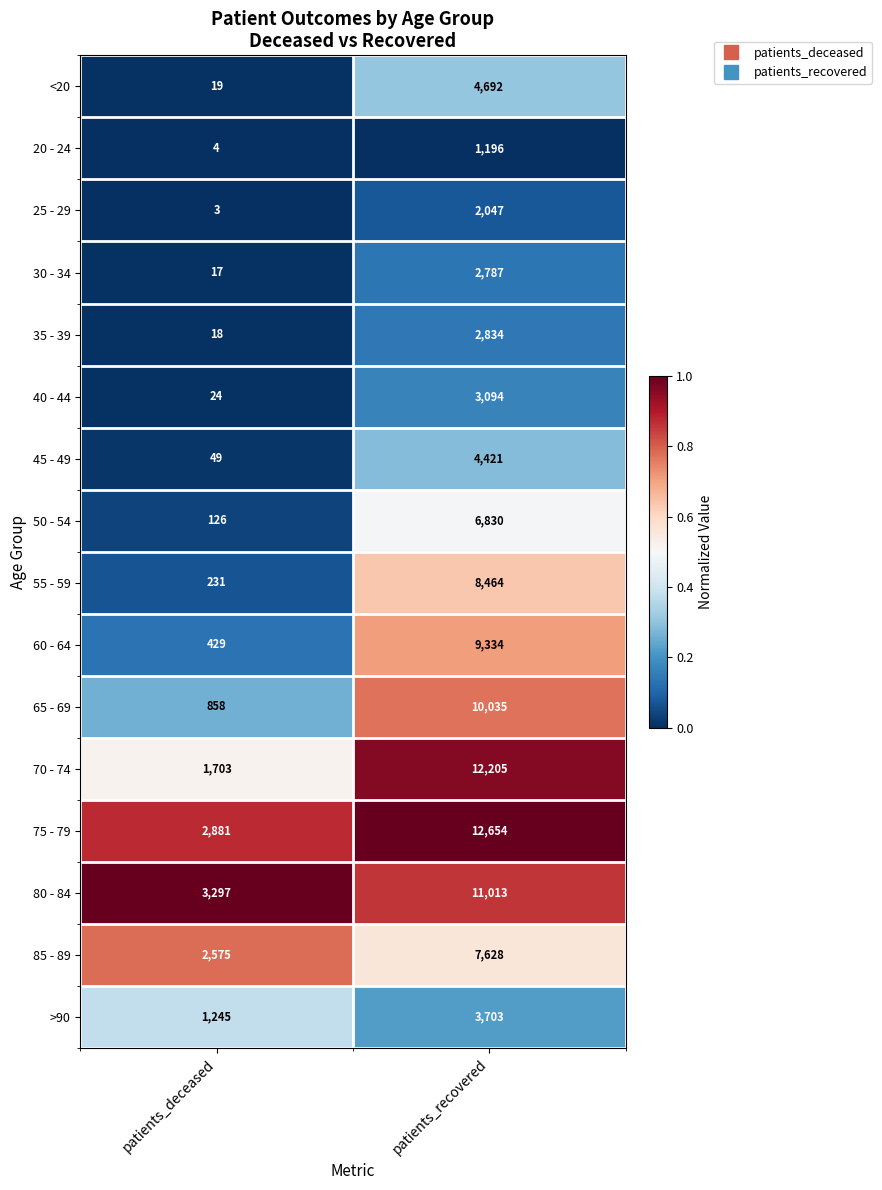

What is the spread (max minus min) of values at patients_recovered?

11458